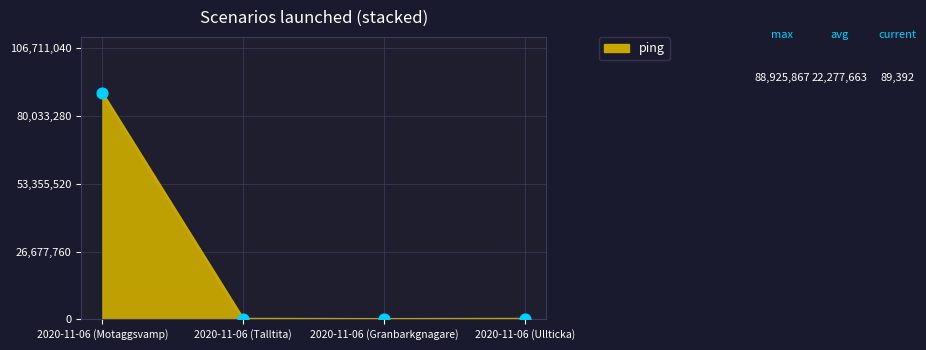

Which label corresponds to the largest value in the chart?

2020-11-06 (Motaggsvamp)